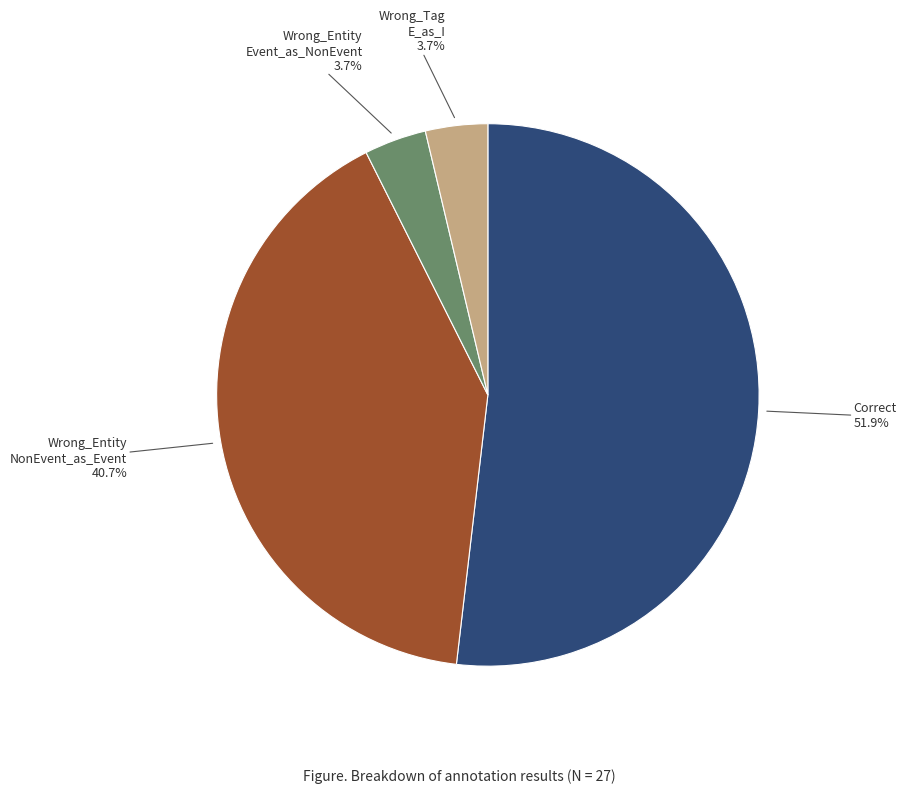

Is there any slice that represents more than half of the pie?

Yes